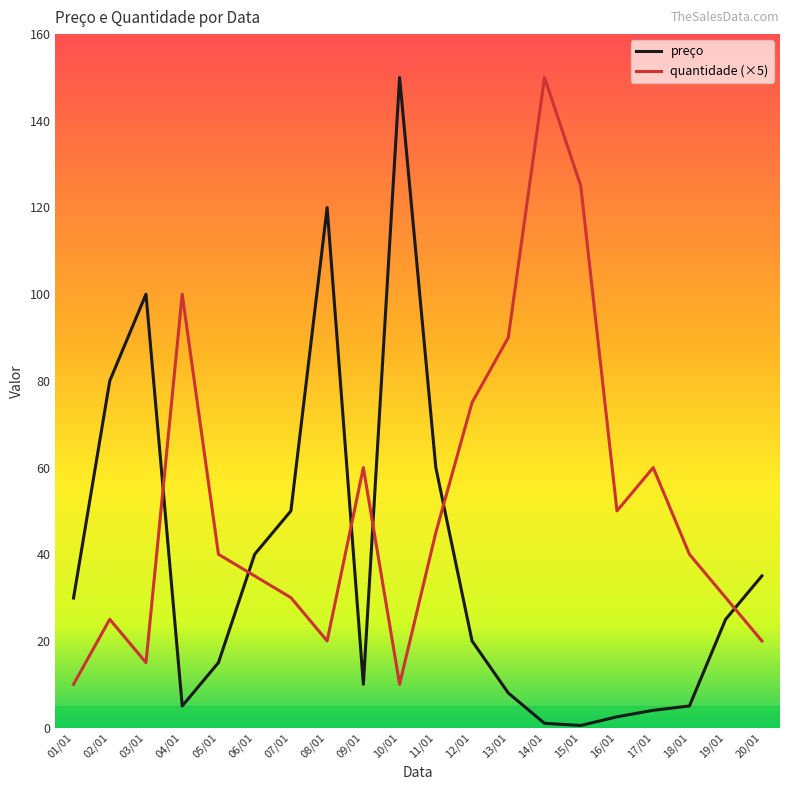

Which series has the largest total across all categories?

quantidade (×5)